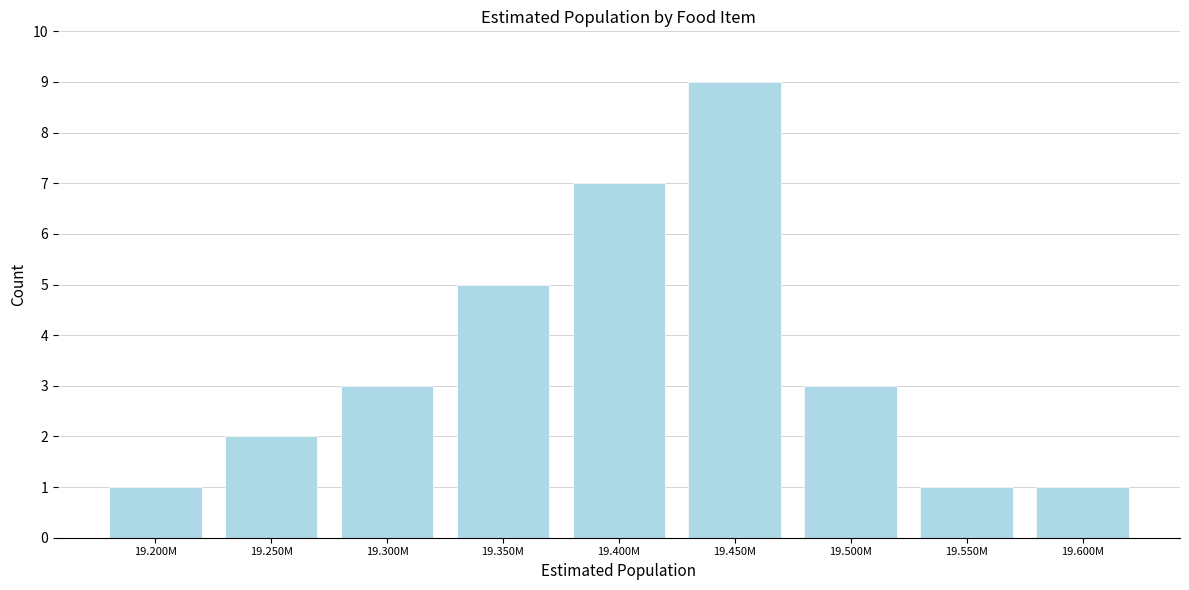

Reading left to right, transcribe all the data shown in this chart.

1	2	3	5	7	9	3	1	1